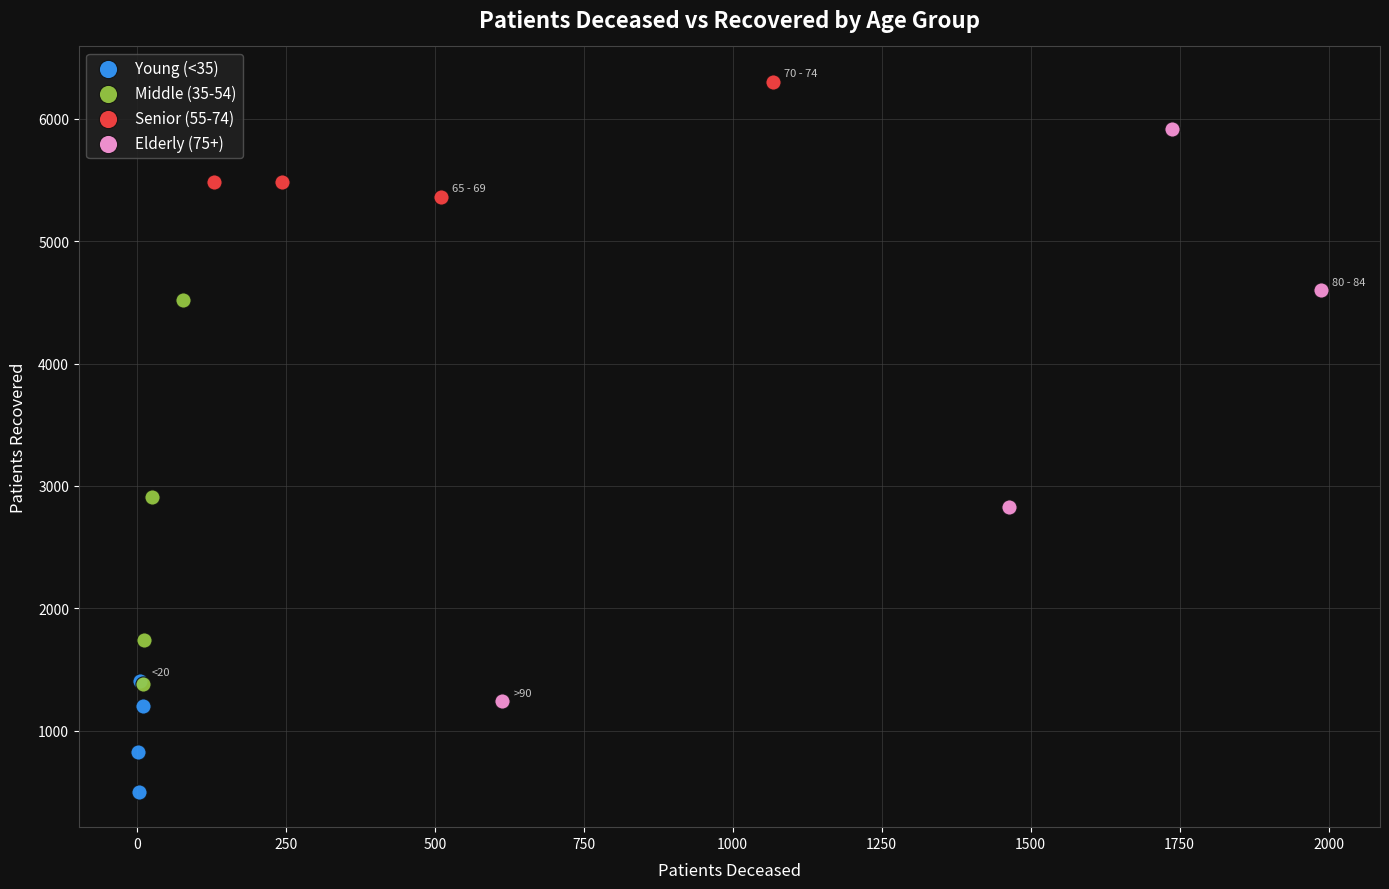

Which series reaches the minimum Y coordinate?

Young (<35)